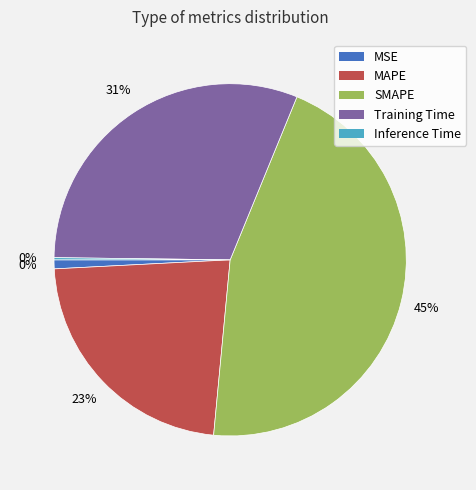

Is there a majority slice in this chart?

No